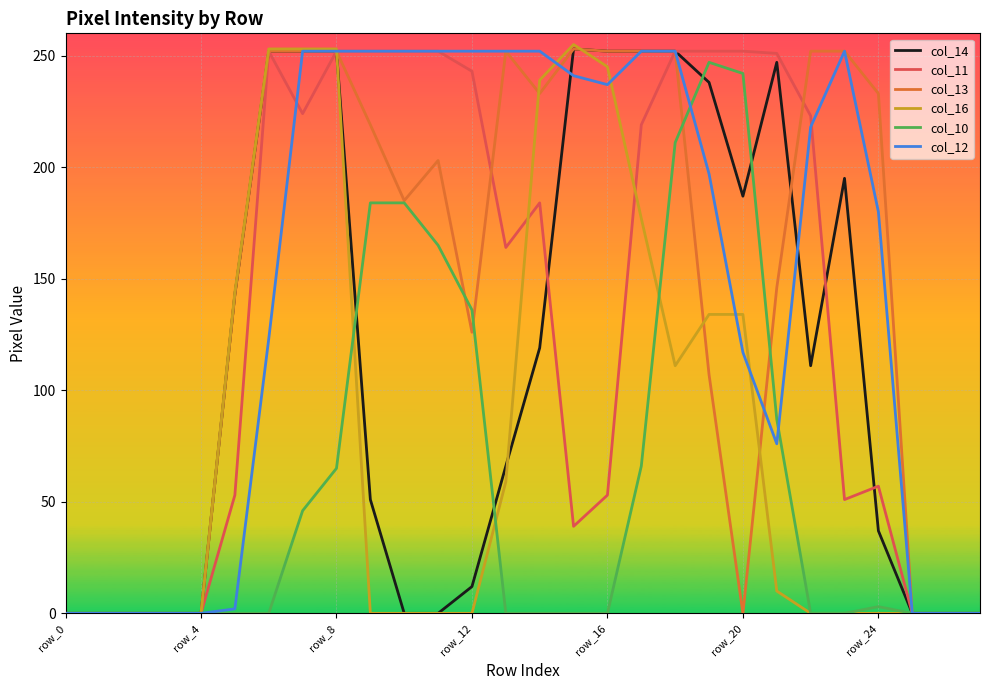

Does the chart have visible grid lines?

Yes